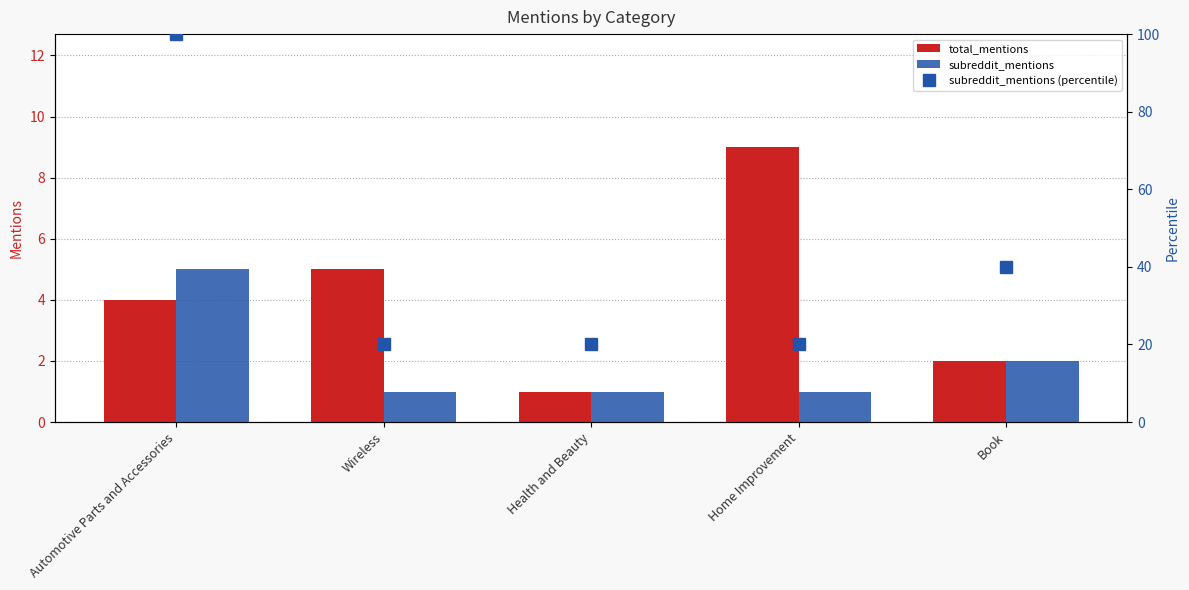

At how many categories does at least one series exceed 70?

1